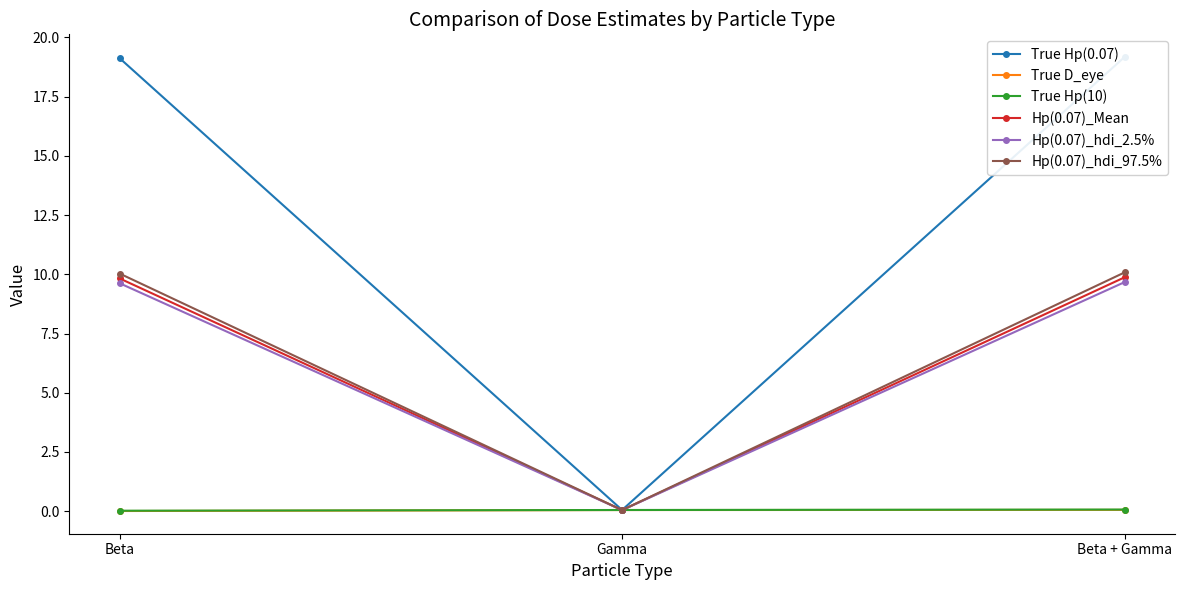

What is the difference between the Hp(0.07)_Mean values at Beta + Gamma and Gamma?

9.8